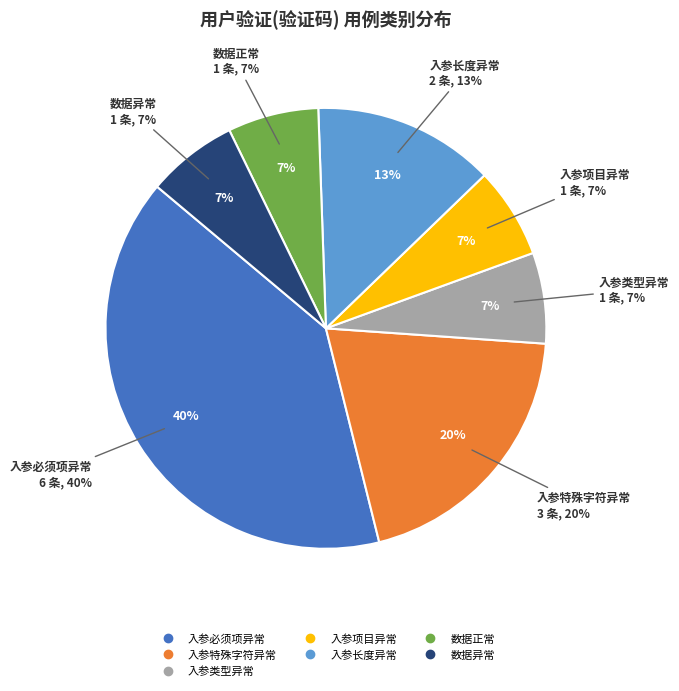

What percentage is the 入参必须项异常 slice, to the nearest percent?

40%